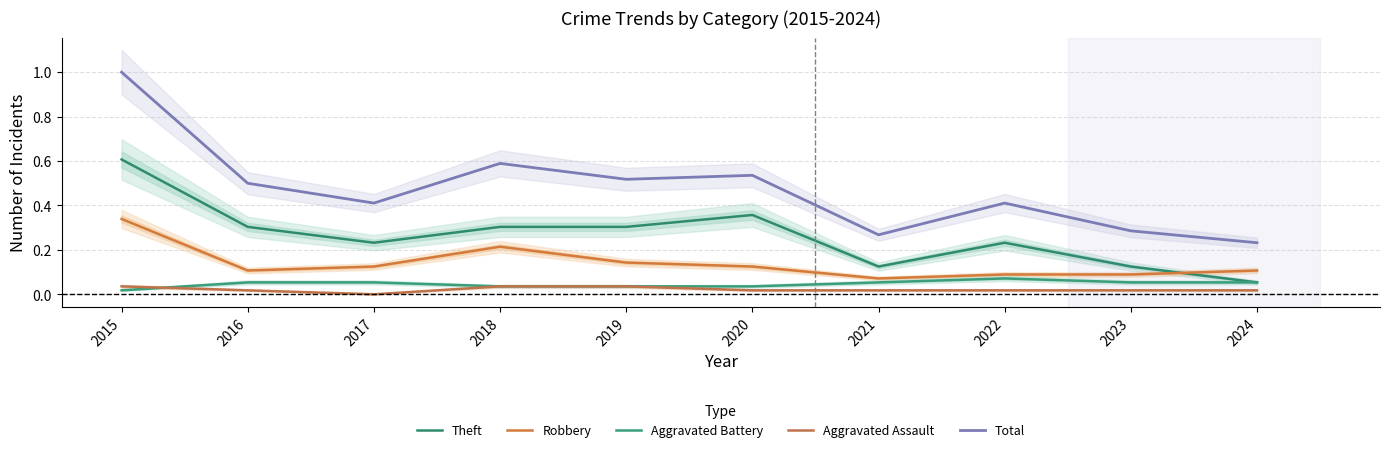

At which category is the sum across all series the highest?

2015